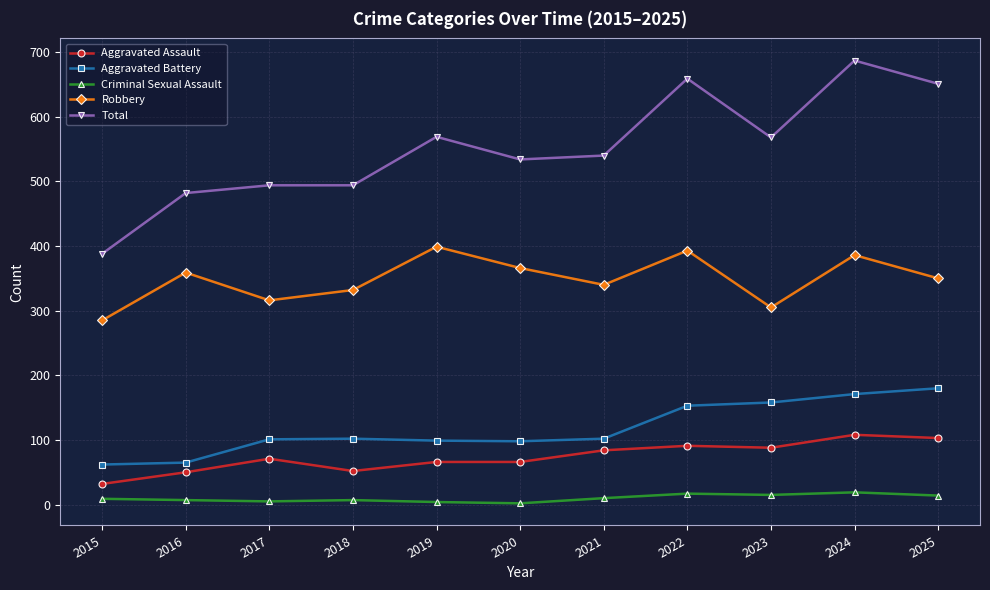

What is the value of the Criminal Sexual Assault point at the 7th from the left?

10